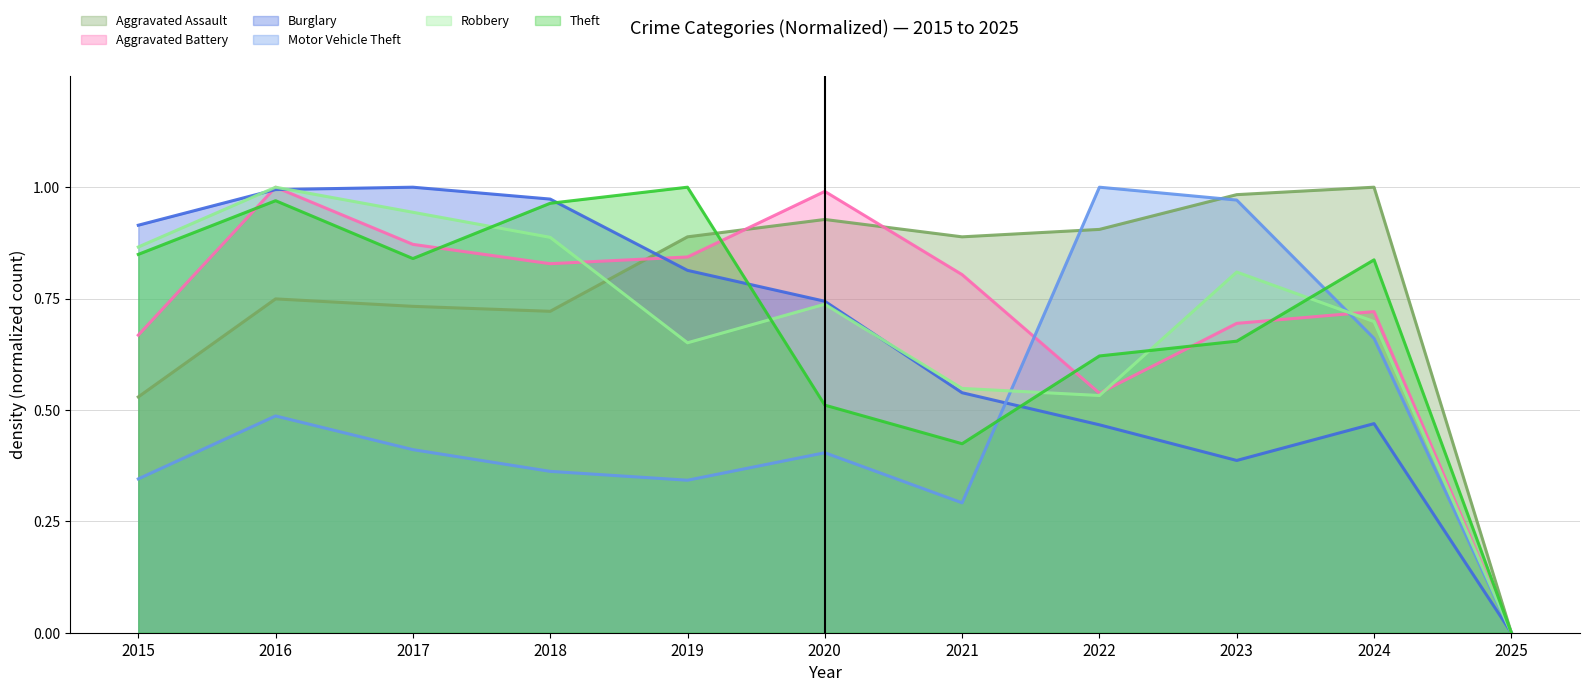

What is the difference between the second highest and minimum values in the Aggravated Assault series?

1.0